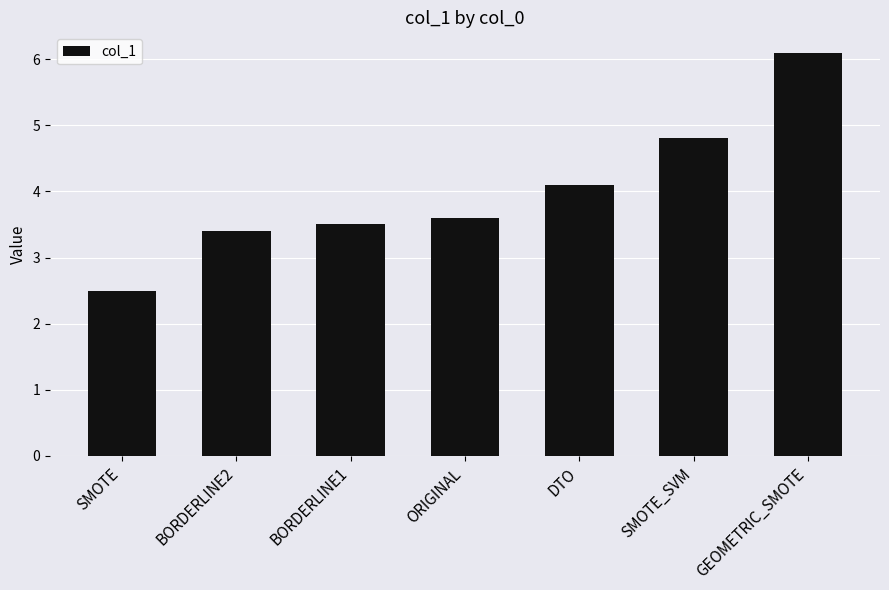

How many bars are there in total?

7